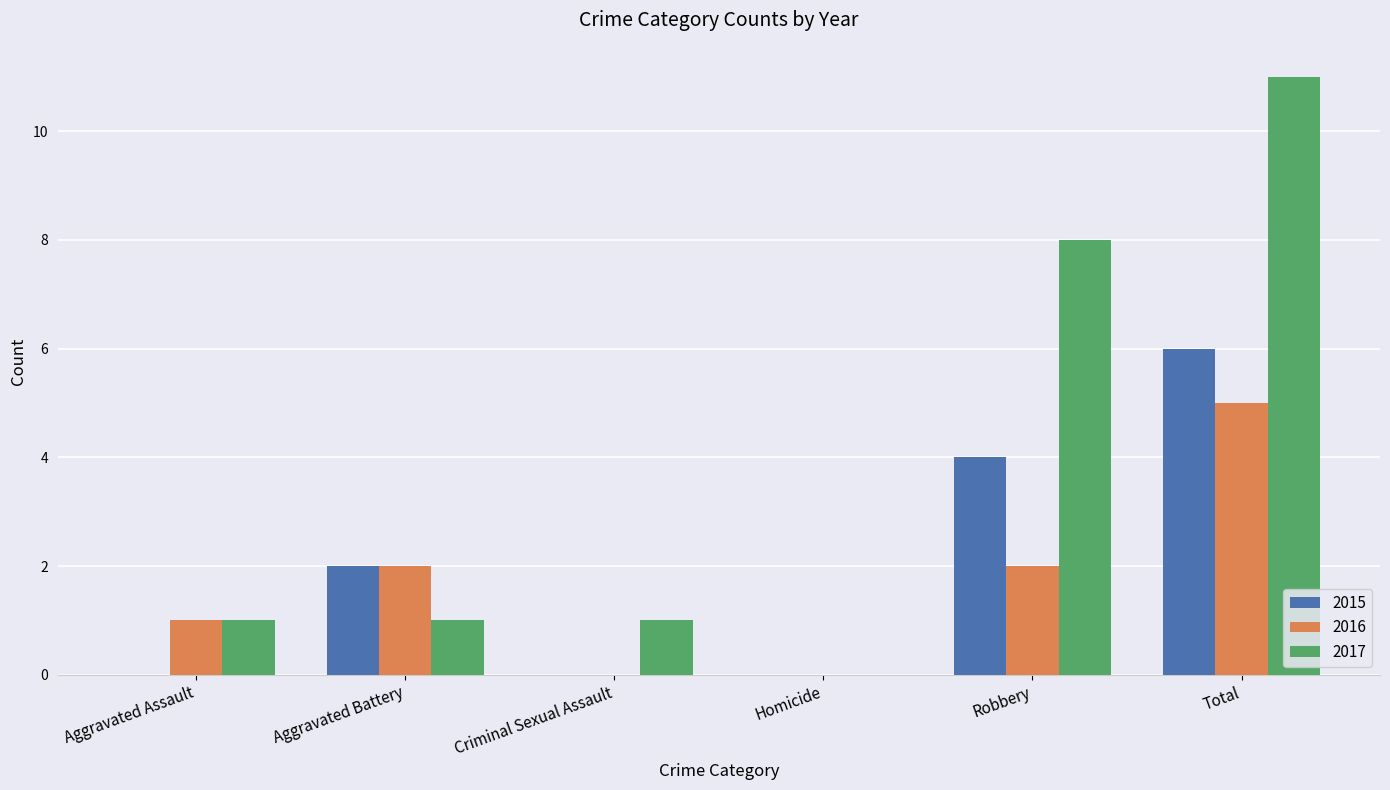

What value does the 2016 series have at Total?

5